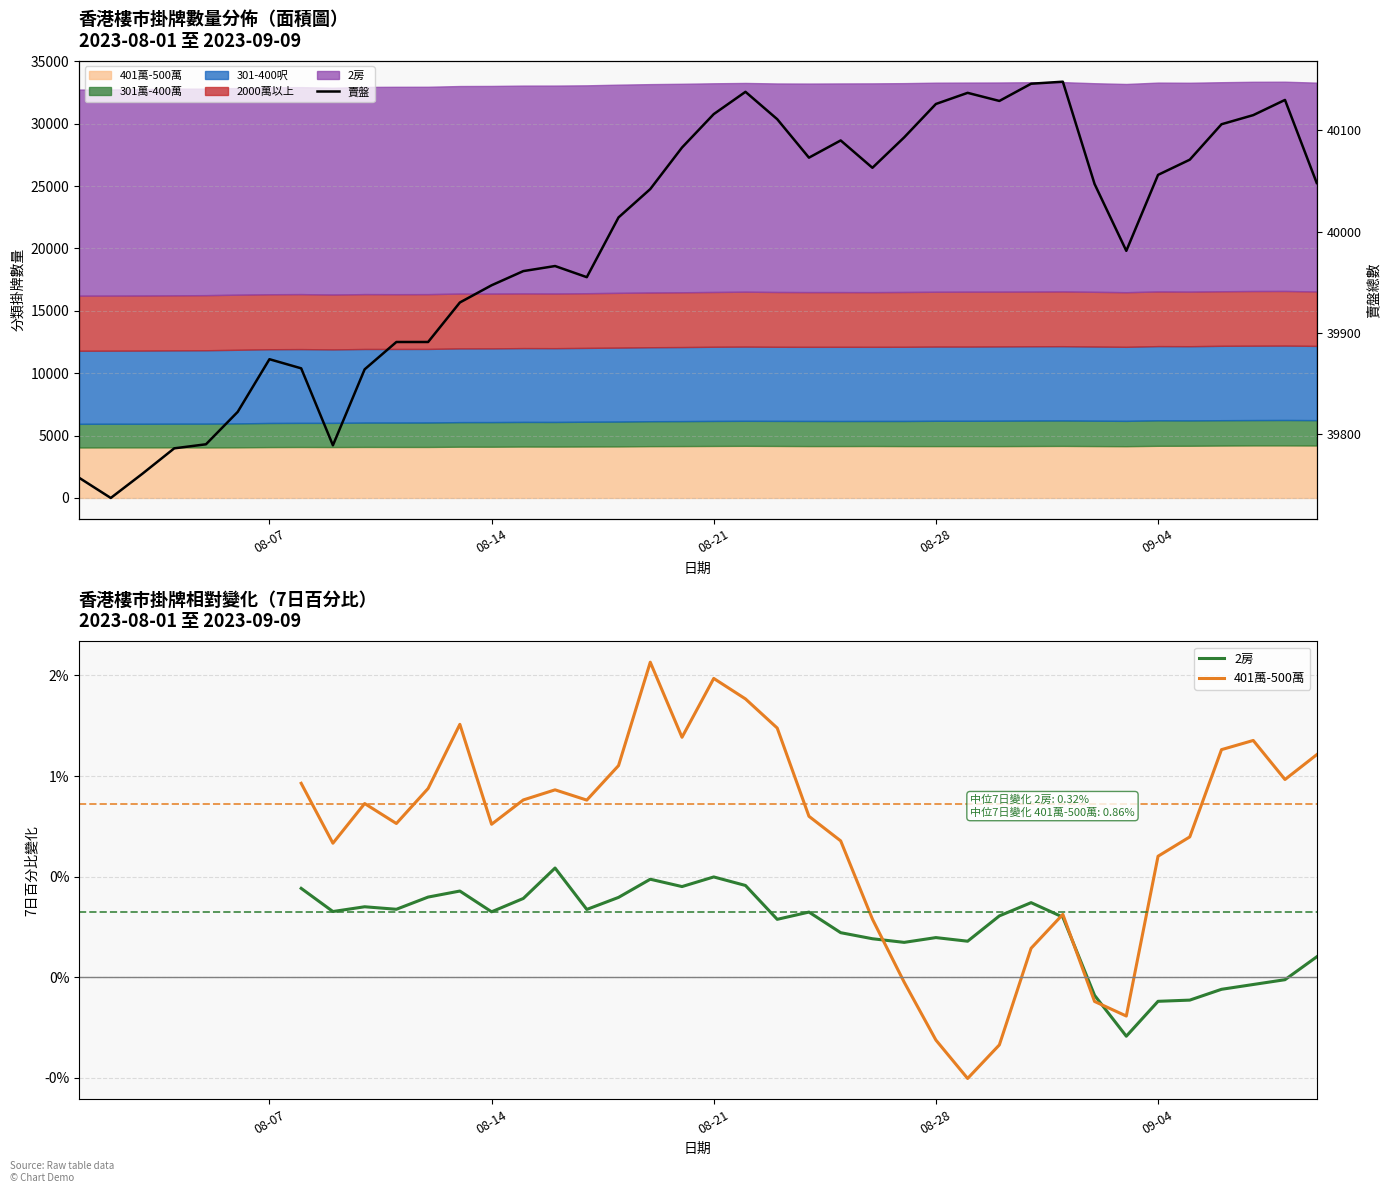

Which series has the largest range (max minus min)?

賣盤